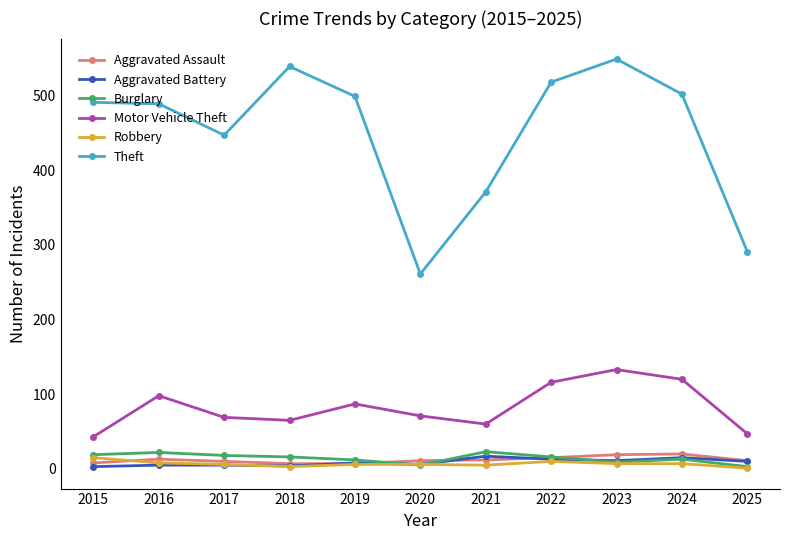

Which series has the widest spread of values?

Theft